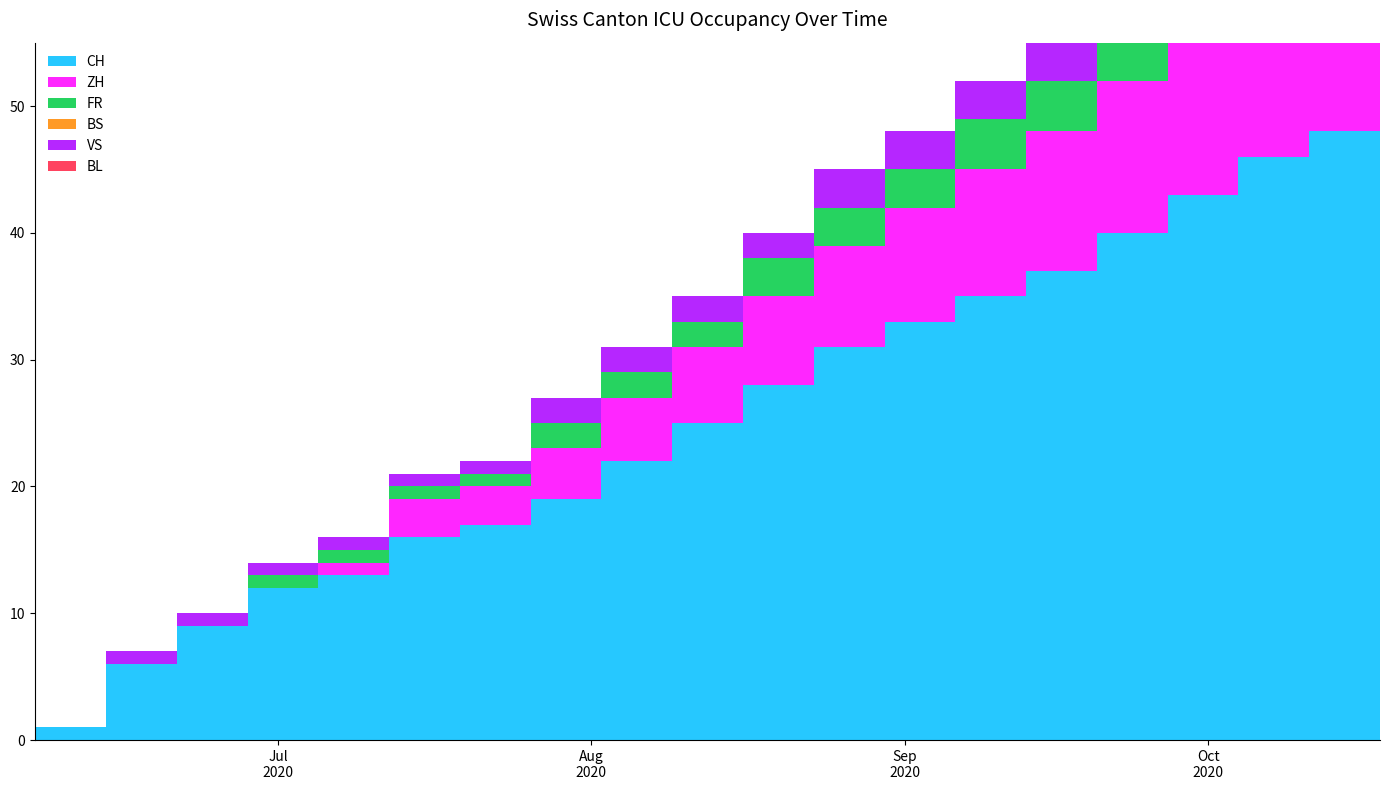

Reading right to left, extract all data points from this chart.

CH: 2020-10-18=50	2020-10-11=48	2020-10-04=46	2020-09-27=43	2020-09-20=40	2020-09-13=37	2020-09-06=35	2020-08-30=33	2020-08-23=31	2020-08-16=28	2020-08-09=25	2020-08-02=22	2020-07-26=19	2020-07-19=17	2020-07-12=16	2020-07-05=13	2020-06-28=12	2020-06-21=9	2020-06-14=6	2020-06-07=1
ZH: 2020-10-18=16	2020-10-11=15	2020-10-04=14	2020-09-27=13	2020-09-20=12	2020-09-13=11	2020-09-06=10	2020-08-30=9	2020-08-23=8	2020-08-16=7	2020-08-09=6	2020-08-02=5	2020-07-26=4	2020-07-19=3	2020-07-12=3	2020-07-05=1	2020-06-28=0	2020-06-21=0	2020-06-14=0	2020-06-07=0
FR: 2020-10-18=6	2020-10-11=5	2020-10-04=5	2020-09-27=5	2020-09-20=4	2020-09-13=4	2020-09-06=4	2020-08-30=3	2020-08-23=3	2020-08-16=3	2020-08-09=2	2020-08-02=2	2020-07-26=2	2020-07-19=1	2020-07-12=1	2020-07-05=1	2020-06-28=1	2020-06-21=0	2020-06-14=0	2020-06-07=0
BS: 2020-10-18=0	2020-10-11=0	2020-10-04=0	2020-09-27=0	2020-09-20=0	2020-09-13=0	2020-09-06=0	2020-08-30=0	2020-08-23=0	2020-08-16=0	2020-08-09=0	2020-08-02=0	2020-07-26=0	2020-07-19=0	2020-07-12=0	2020-07-05=0	2020-06-28=0	2020-06-21=0	2020-06-14=0	2020-06-07=0
VS: 2020-10-18=5	2020-10-11=4	2020-10-04=4	2020-09-27=4	2020-09-20=4	2020-09-13=3	2020-09-06=3	2020-08-30=3	2020-08-23=3	2020-08-16=2	2020-08-09=2	2020-08-02=2	2020-07-26=2	2020-07-19=1	2020-07-12=1	2020-07-05=1	2020-06-28=1	2020-06-21=1	2020-06-14=1	2020-06-07=0
BL: 2020-10-18=0	2020-10-11=0	2020-10-04=0	2020-09-27=0	2020-09-20=0	2020-09-13=0	2020-09-06=0	2020-08-30=0	2020-08-23=0	2020-08-16=0	2020-08-09=0	2020-08-02=0	2020-07-26=0	2020-07-19=0	2020-07-12=0	2020-07-05=0	2020-06-28=0	2020-06-21=0	2020-06-14=0	2020-06-07=0